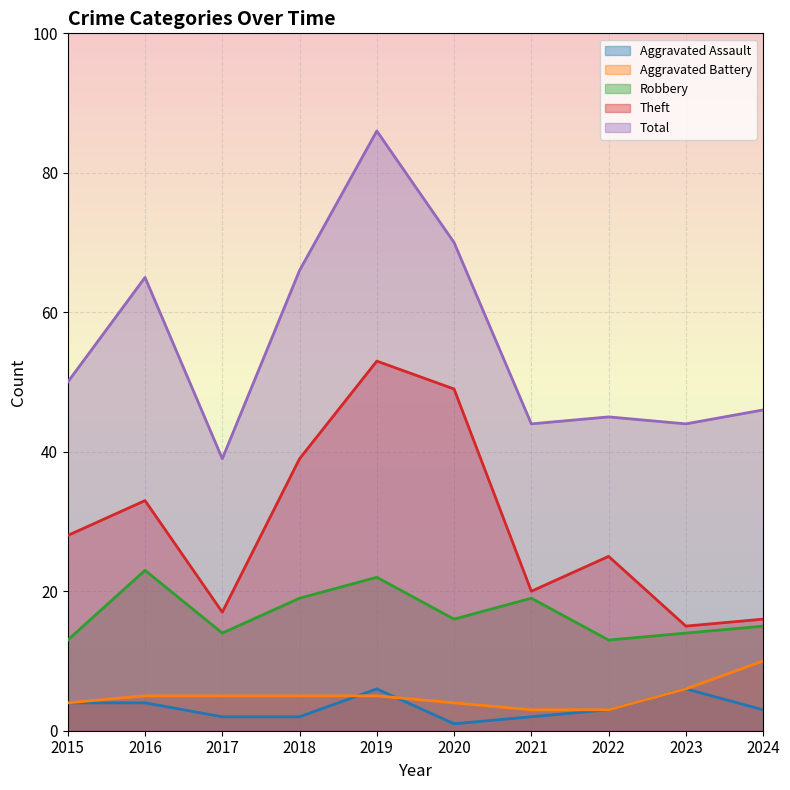

Between 2020 and 2019, which is larger?

2019